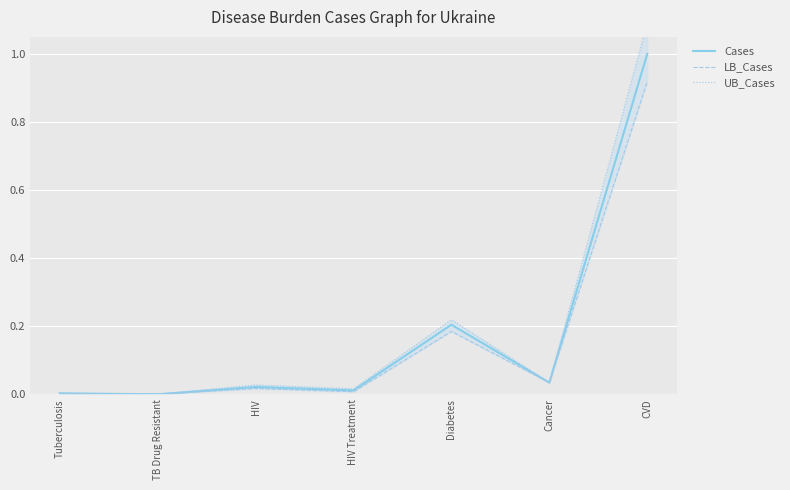

What is the difference between the maximum and minimum values in the UB_Cases series?

1.1